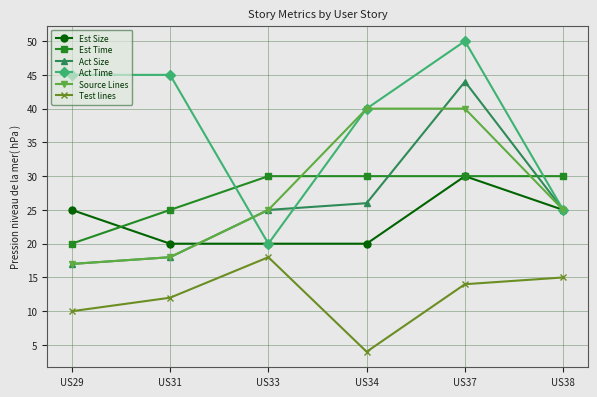

In Act Size, how many points are higher than both neighbors (excluding endpoints)?

1